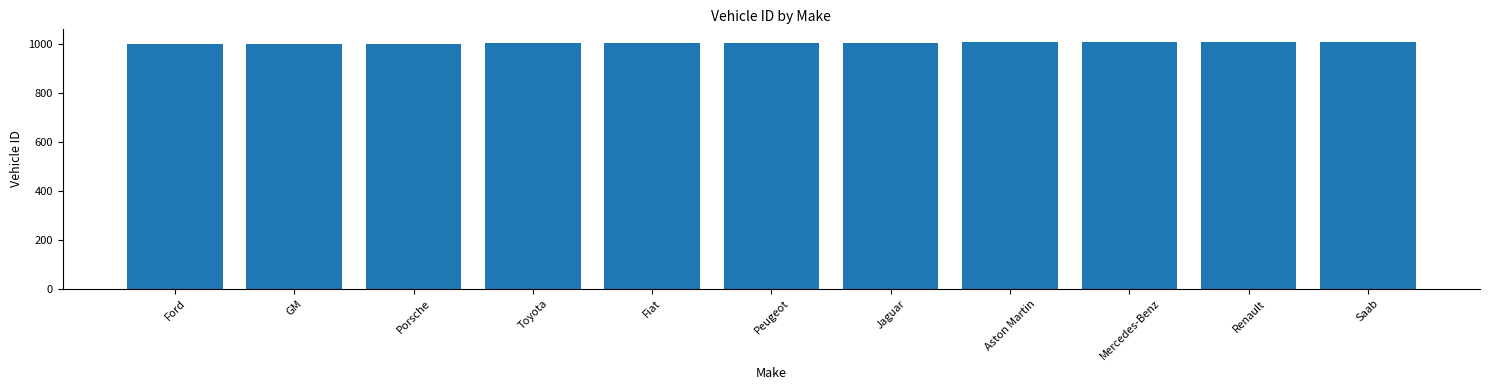

The chart shows a value of 1788 at Peugeot. True or false?

False